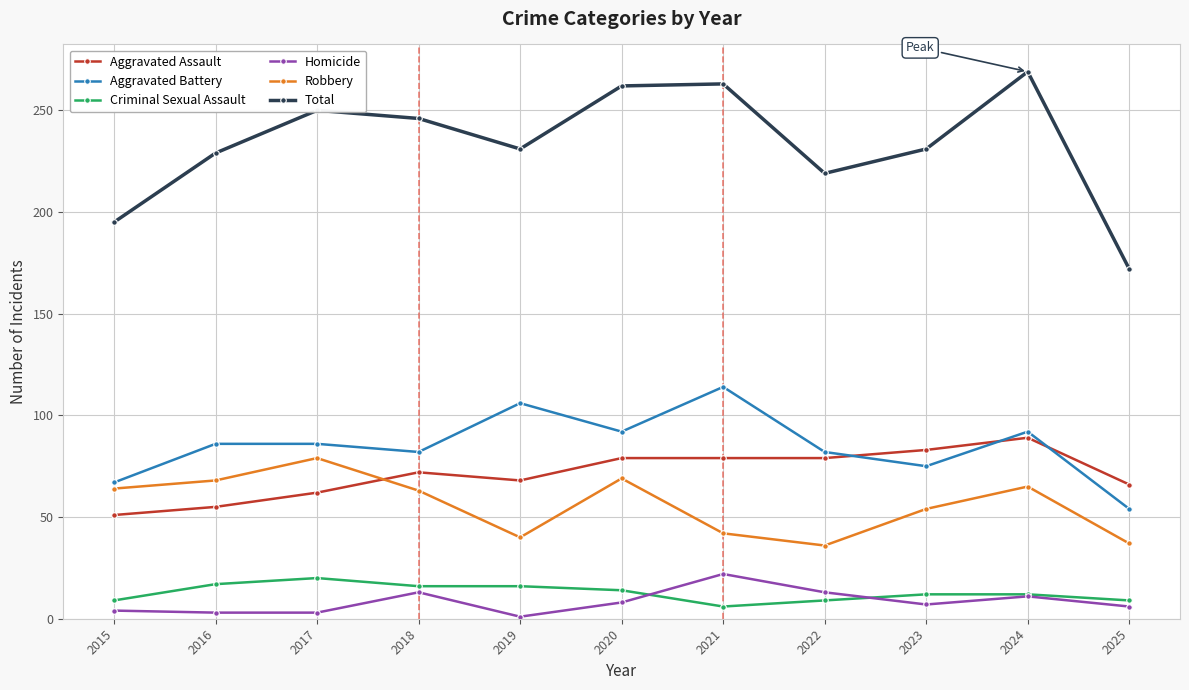

What is the difference between the maximum and minimum values in the Aggravated Battery series?

60